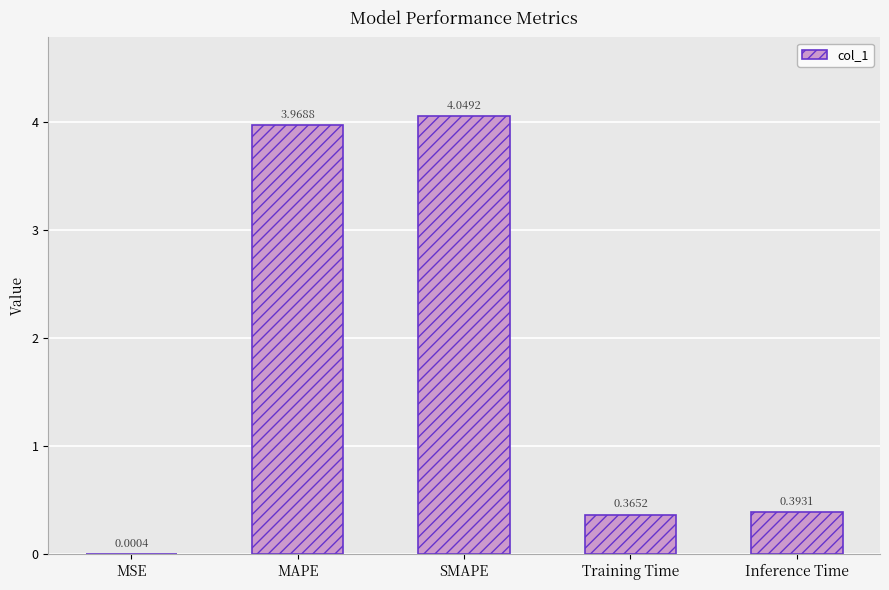

What is the difference between the values at Inference Time and MAPE?

3.6